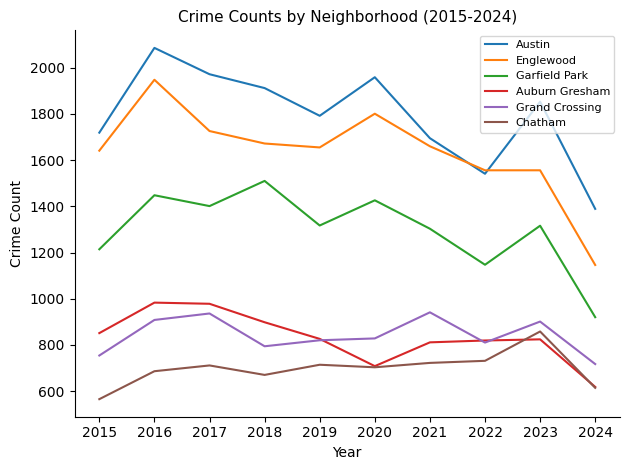

True or false: Grand Crossing has more than 2 interior local peaks.

True